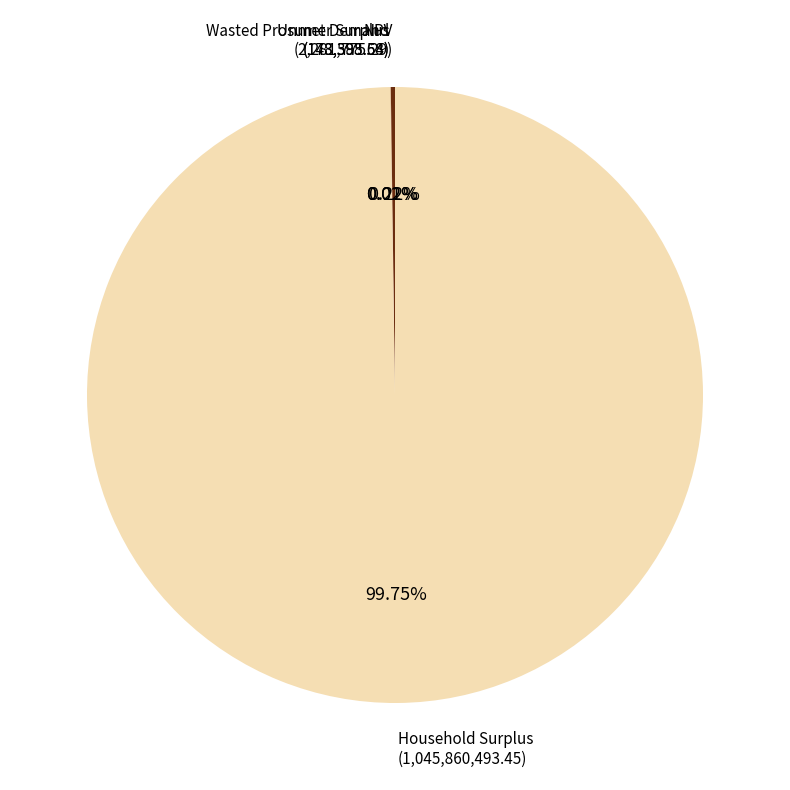

Is there a majority slice in this chart?

Yes